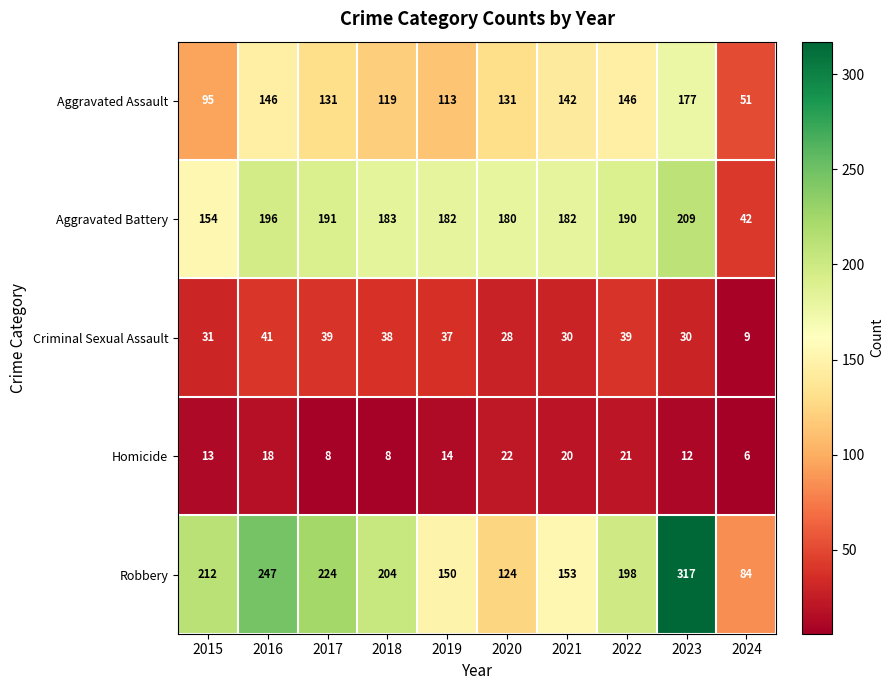

What is the average value of the Aggravated Assault series?

125